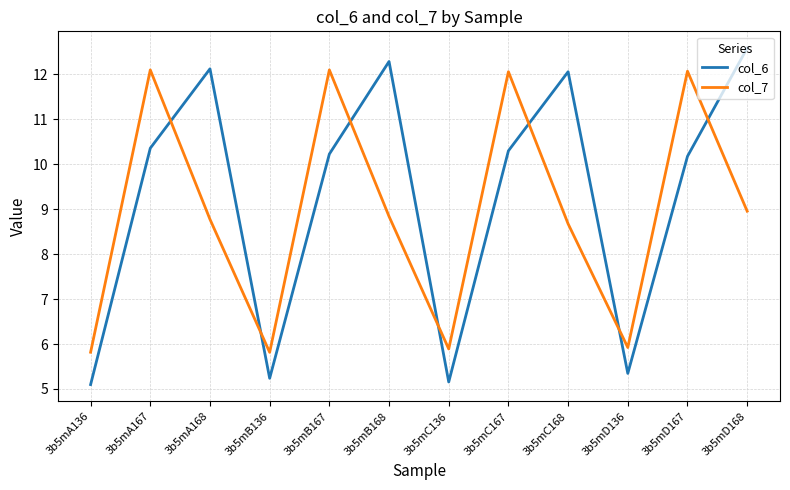

Which series changed the most between 3b5mA167 and 3b5mB136?

col_7